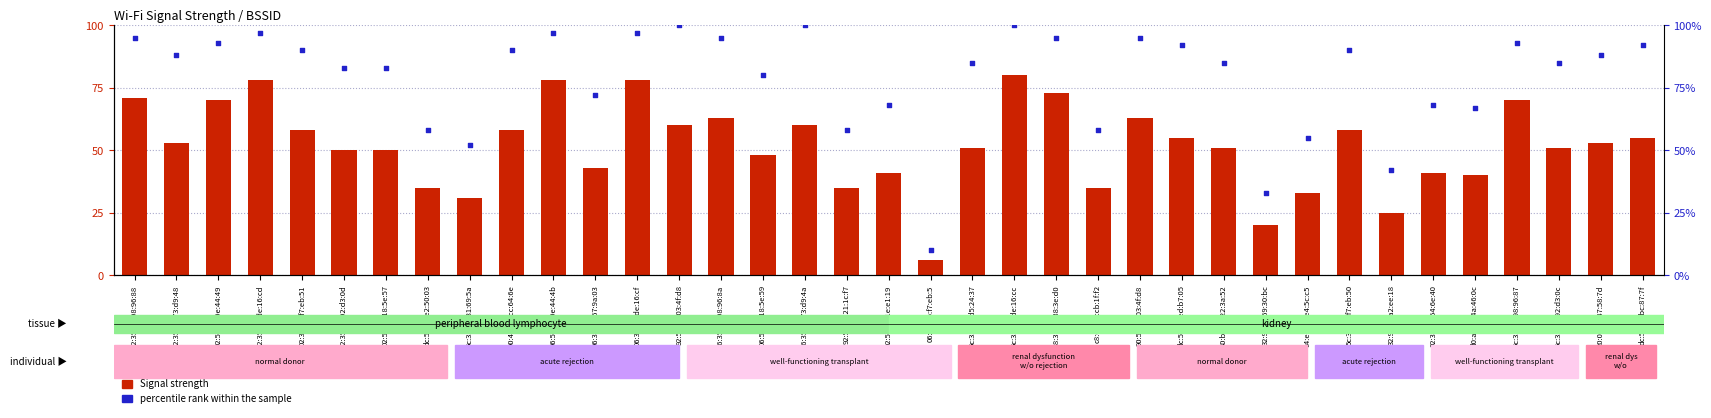

Which series contains the lowest Y value?

Signal strength